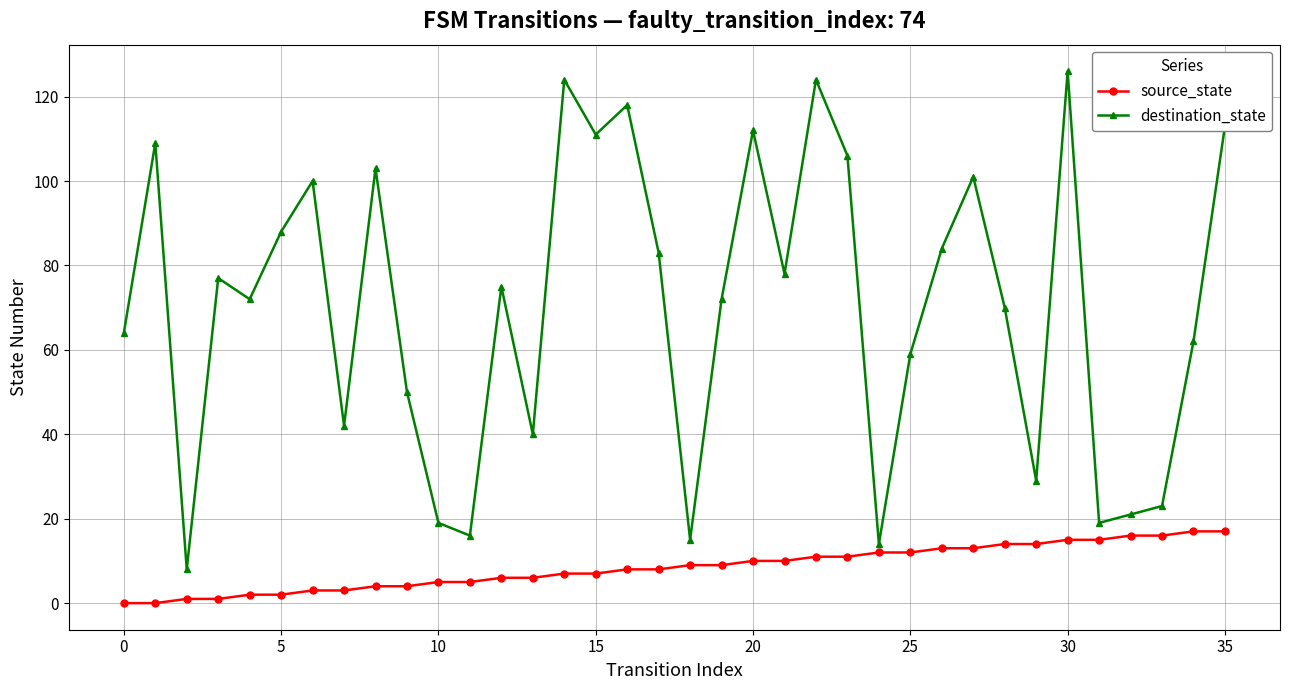

Rank the series by their maximum value, from highest to lowest.

destination_state, source_state